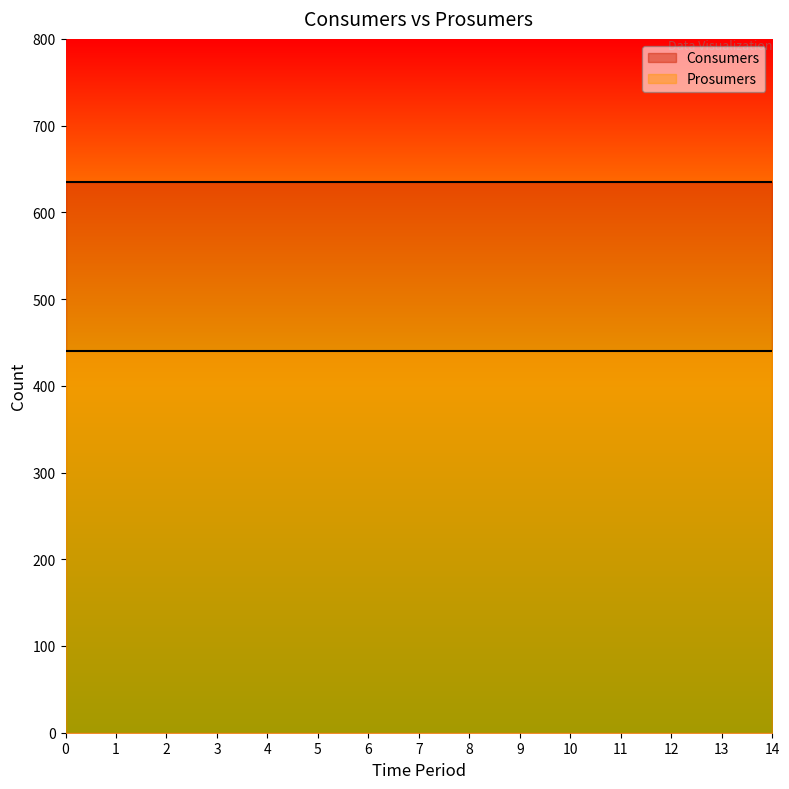

Reading right to left, extract all data points from this chart.

Consumers: 635	635	635	635	635	635	635	635	635	635	635	635	635	635	635
Prosumers: 440	440	440	440	440	440	440	440	440	440	440	440	440	440	440